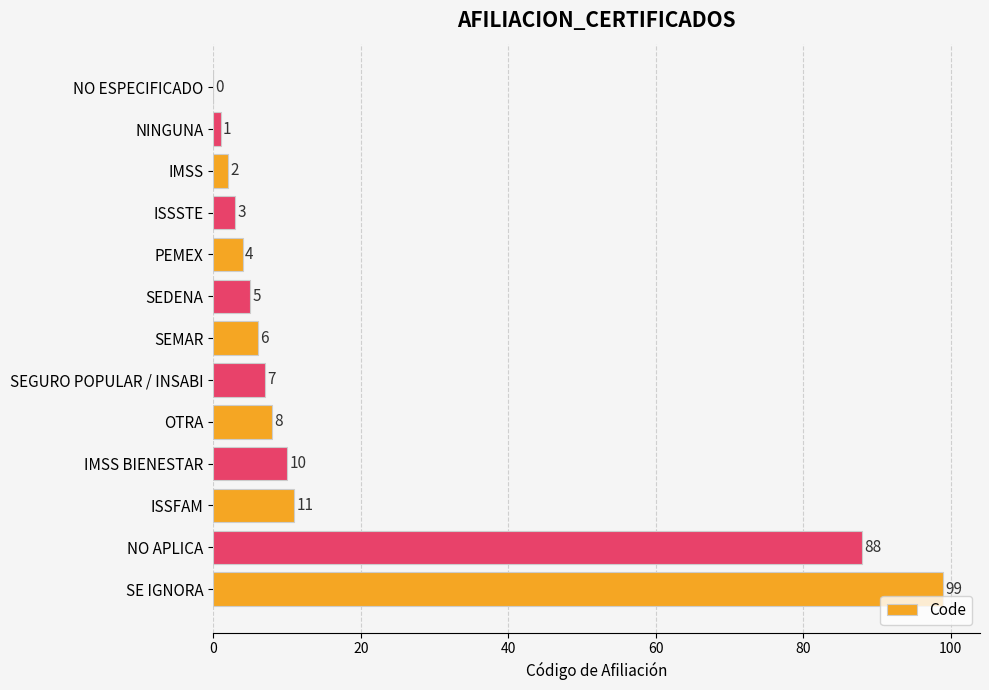

What is the sum of all values?

244